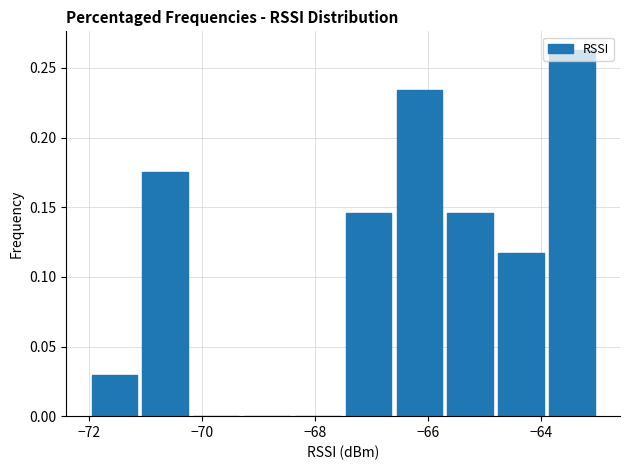

Reading left to right, list every bar in this chart as the range it spans on the x-axis followed by its height. Neither the bar edges nor the heights are printed on the chart, so give them approximately, as read against the axes.

-72.0 to -71.1: 0.030
-71.1 to -70.2: 0.175
-70.2 to -69.3: 0
-69.3 to -68.4: 0
-68.4 to -67.5: 0
-67.5 to -66.6: 0.145
-66.6 to -65.7: 0.235
-65.7 to -64.8: 0.145
-64.8 to -63.9: 0.115
-63.9 to -63.0: 0.265